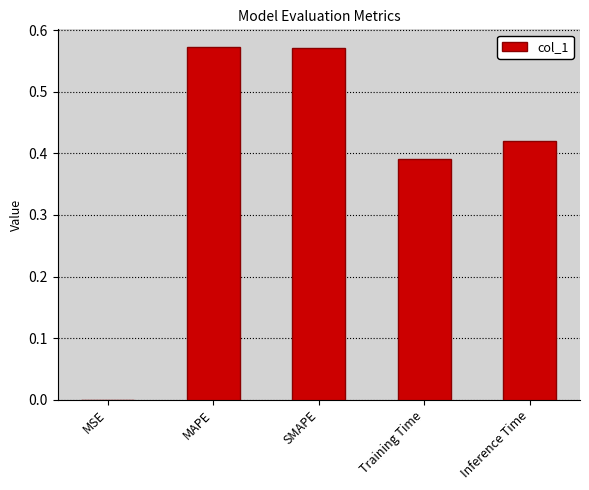

Where is the data nearest to the value 0?

MSE